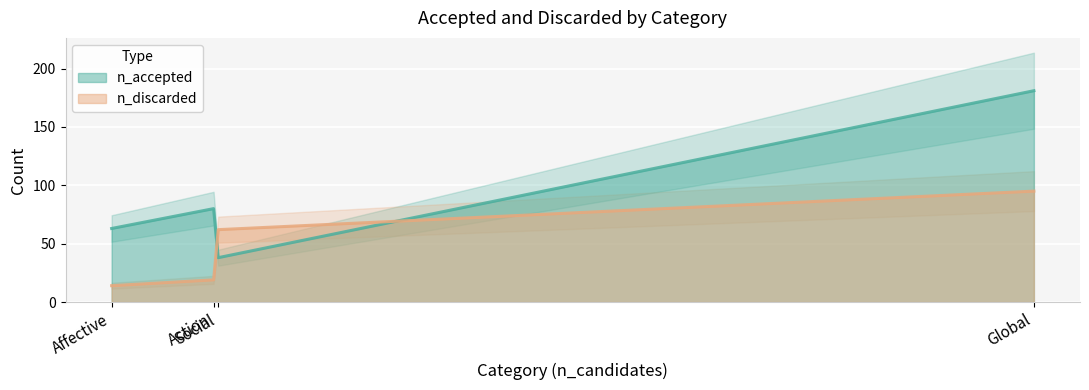

Count the number of categories in the chart.

4